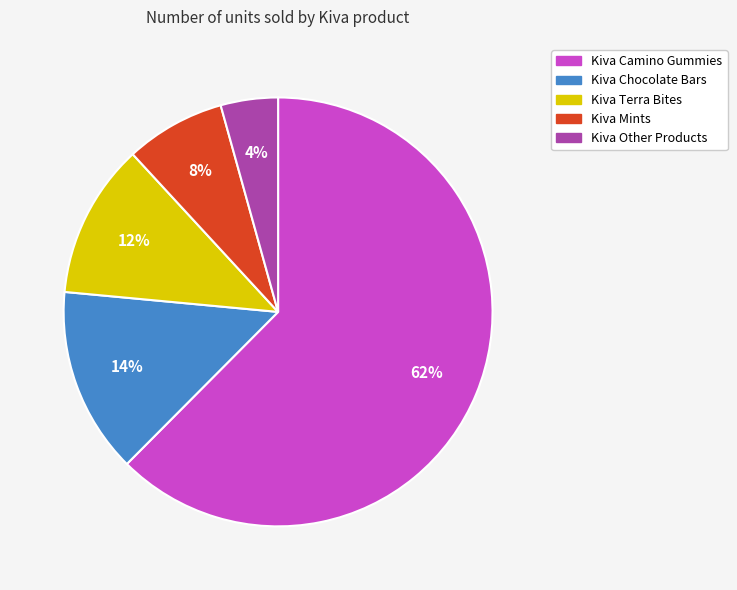

Which category accounts for the majority?

Kiva Camino Gummies